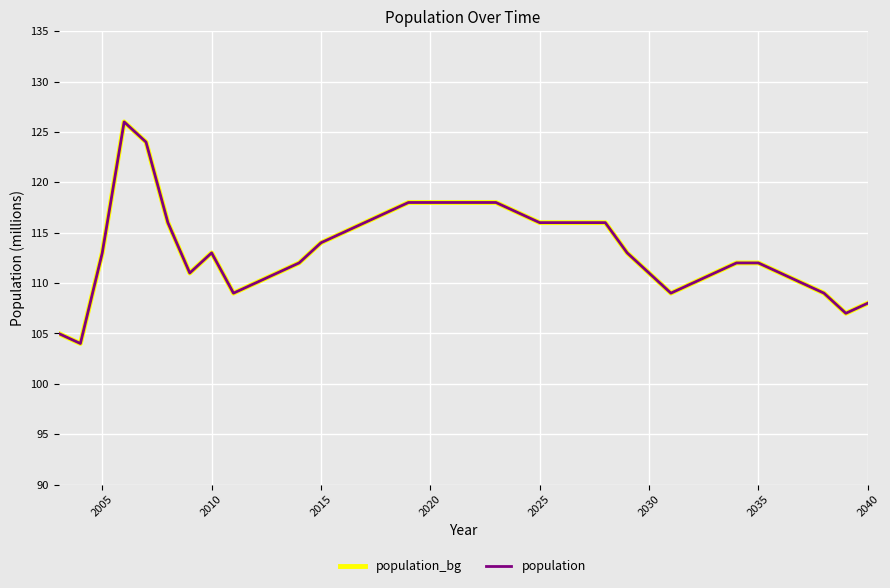

Is this an area chart (filled region under the line)?

No